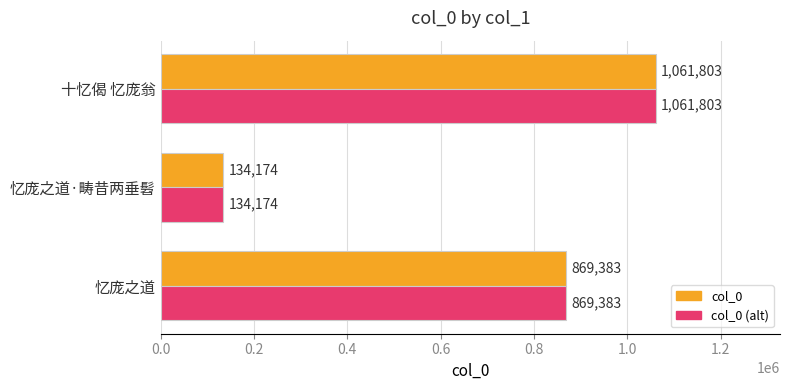

What are all the series names shown in the legend?

col_0, col_0 (alt)